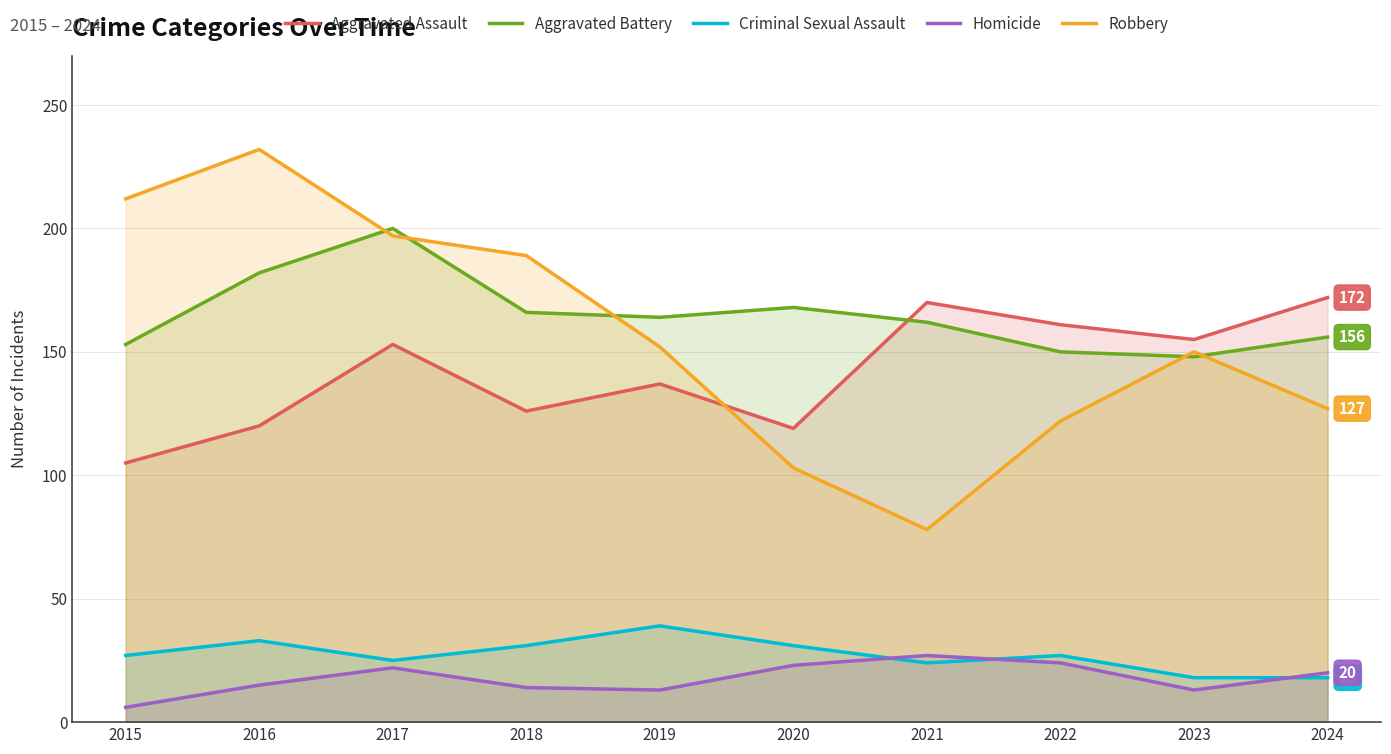

After their last crossing, which series has the higher values: Homicide or Criminal Sexual Assault?

Homicide